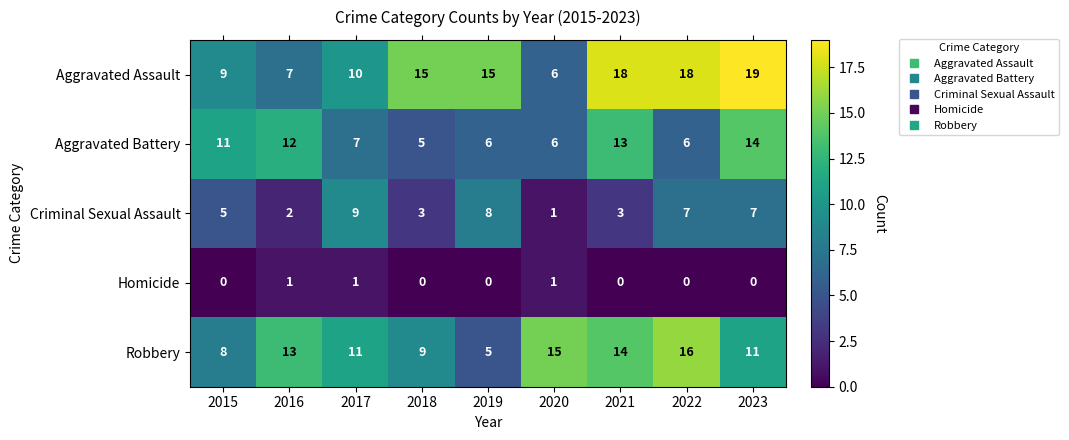

At which category is the sum across all series the highest?

2023